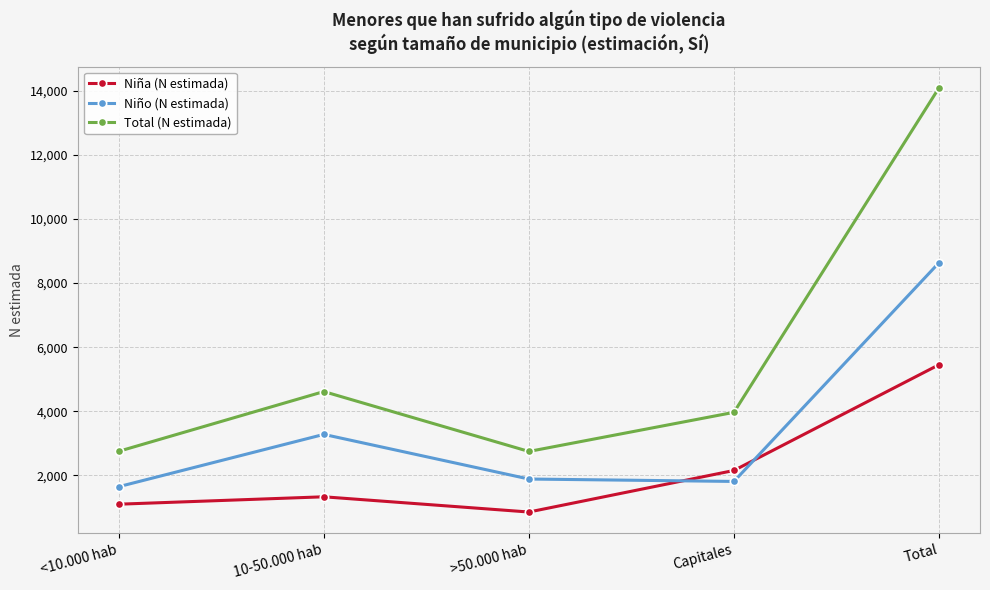

How many interior local peaks does the Total (N estimada) series have?

1